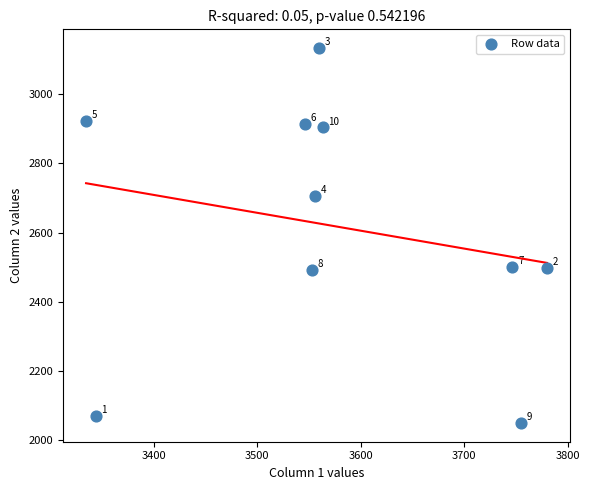

What Y value in the scatter plot is closest to 2591?

2500.4